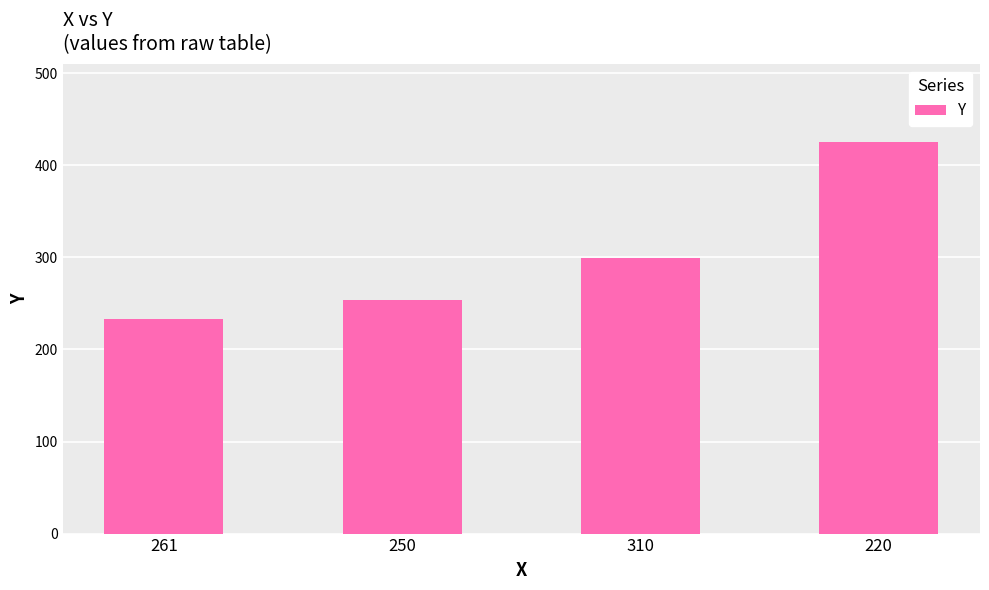

List the labels in order of value, largest first.

220, 310, 250, 261